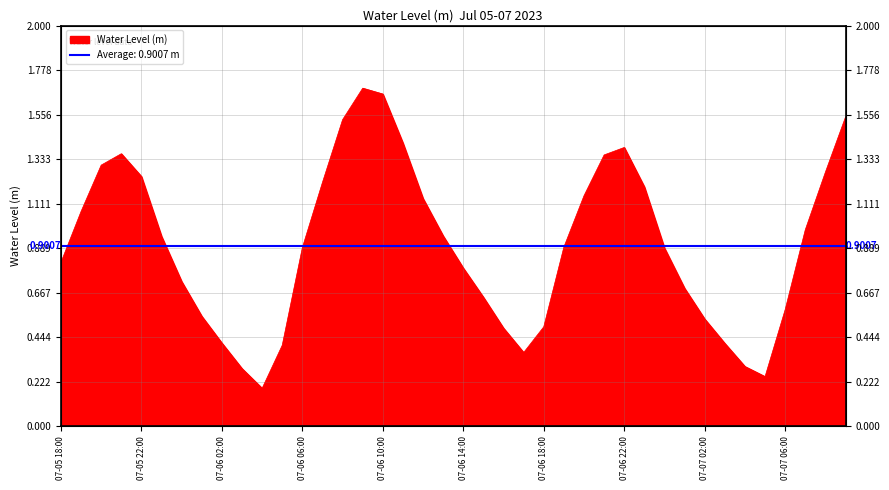

What is the minimum value shown in the chart?

0.2